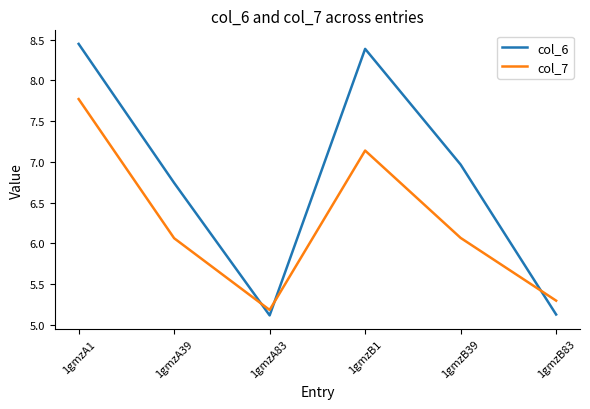

At which category does col_6 reach its first local peak?

1gmzB1